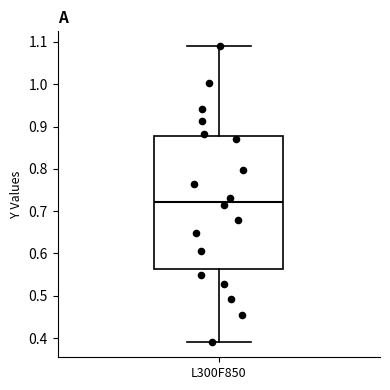

Where is the upper edge of the box for L300F850 on the y-axis? The values are not printed on the chart, so give them approximately, as read against the axis.

0.88